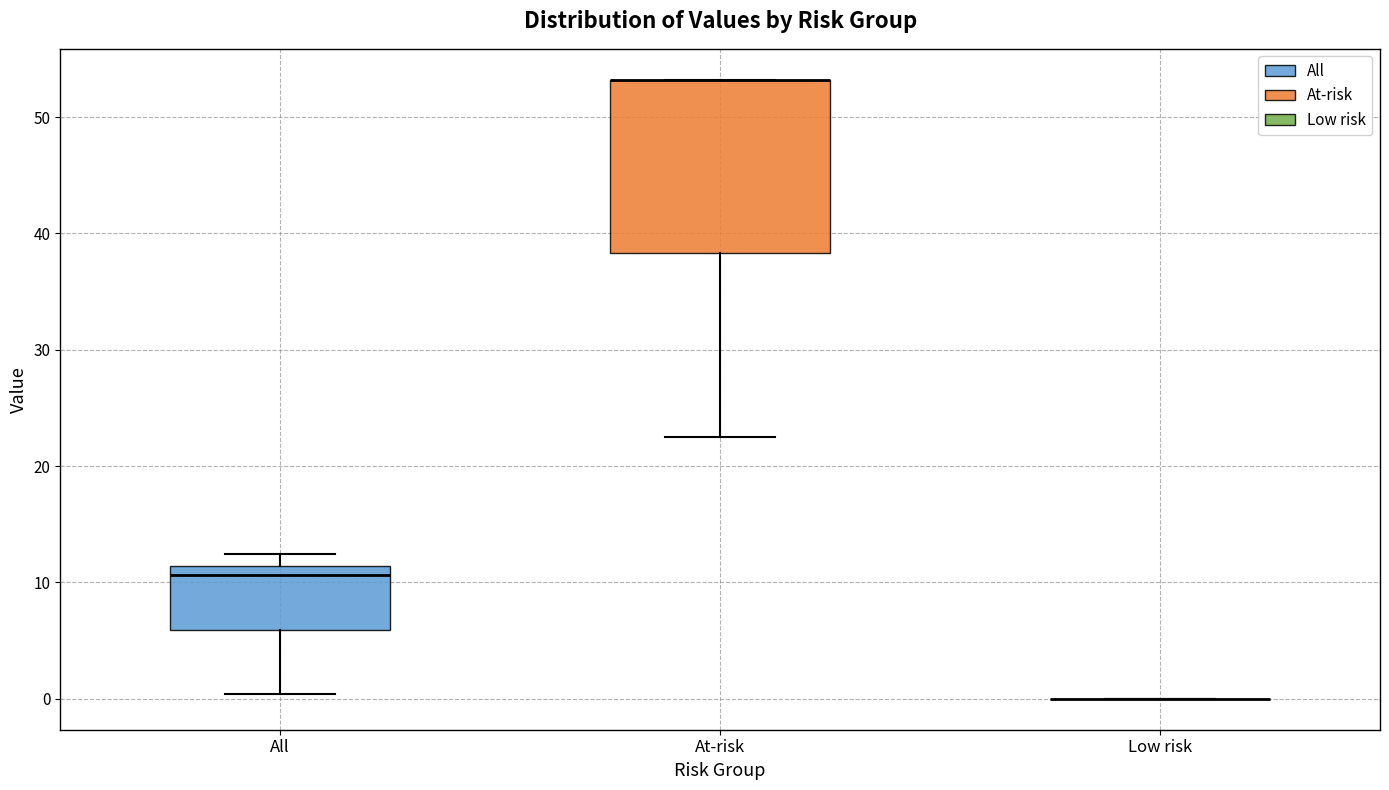

Comparing the boxes themselves (not the whiskers), which one is the tallest?

At-risk